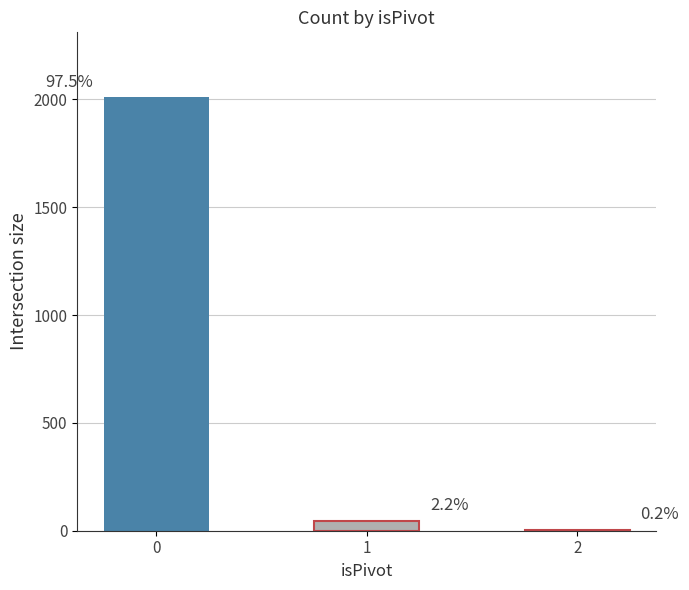

What is the difference between the maximum and minimum values?

2005